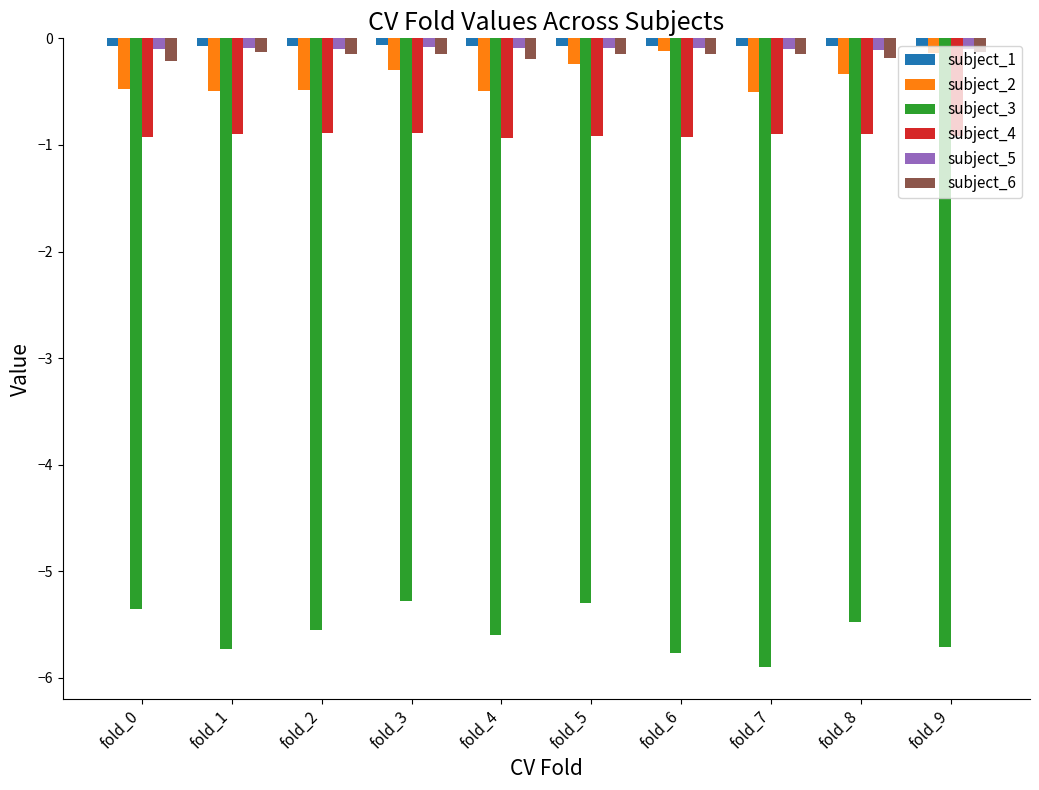

Is the value of subject_3 at fold_9 greater than the value of subject_5 at fold_0?

No